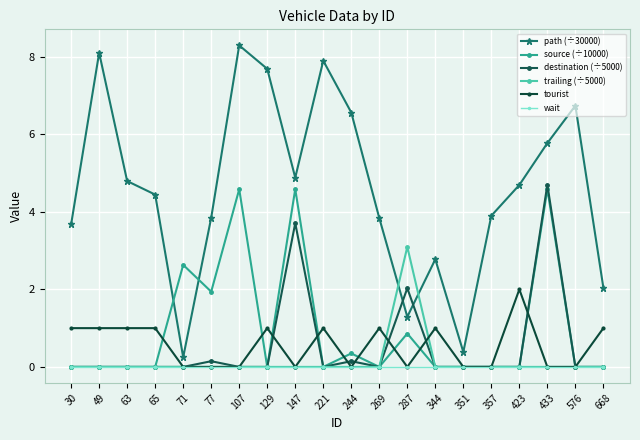

What is the sum of the tourist values at 221 and 287?

1.0